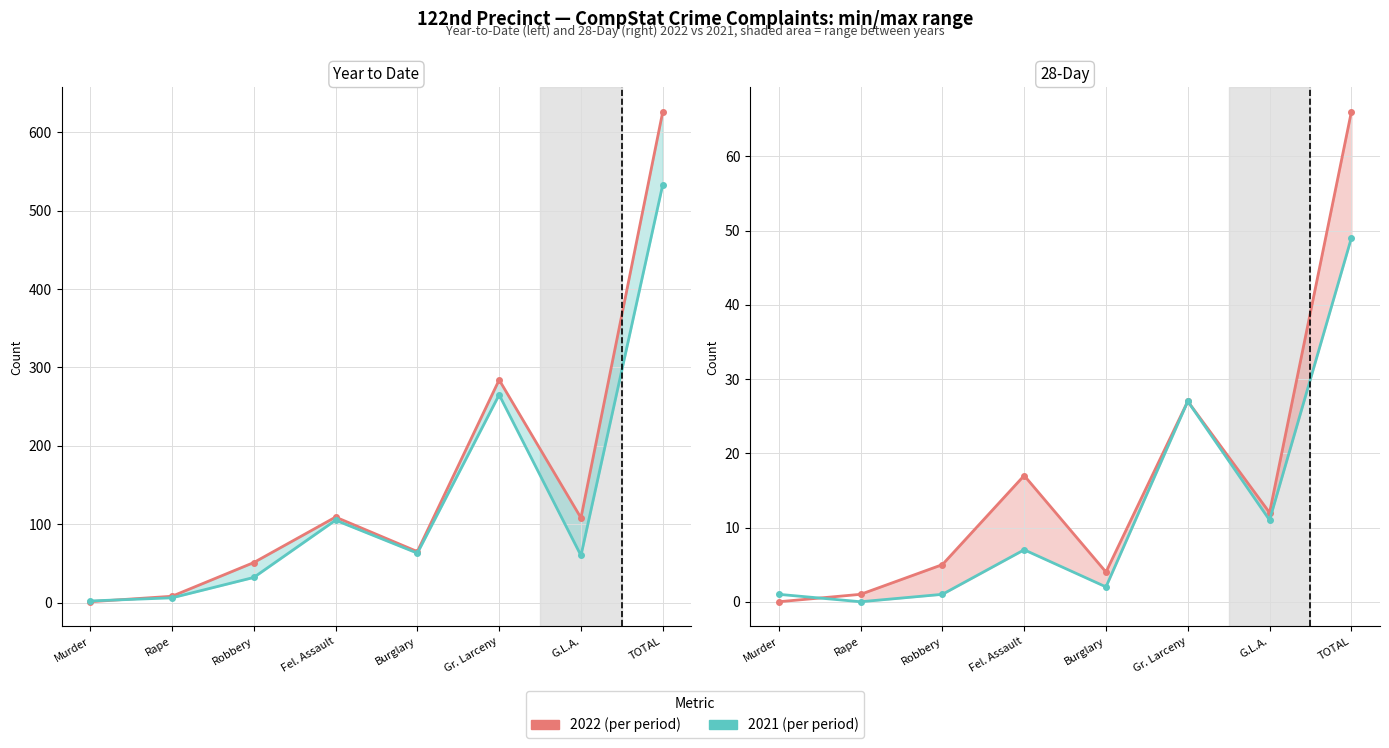

The value of 2021 YTD at Gr. Larceny is 441. True or false?

False